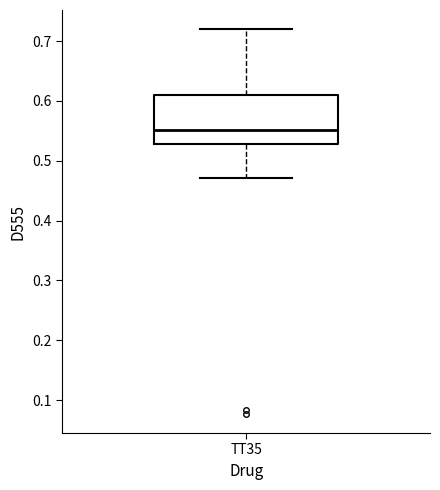

Read this box plot against the y-axis: the position of the median line, the range covered by the box, and the ends of both whiskers. The values are not printed on the chart, so give them approximately, as read against the axis.

median 0.55, box 0.53 to 0.61, whiskers 0.47 to 0.72